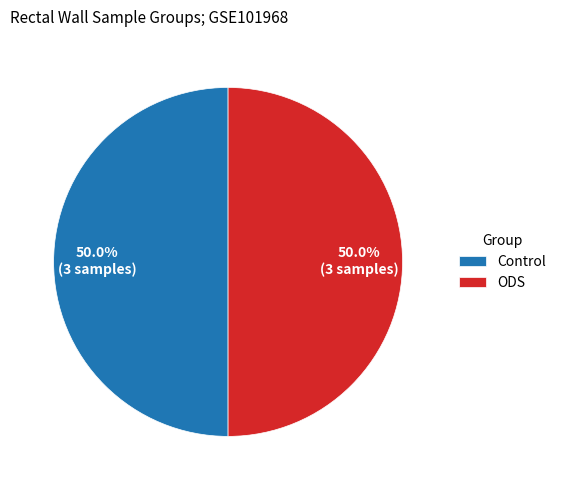

What portion of the pie excludes Control?

50.0%